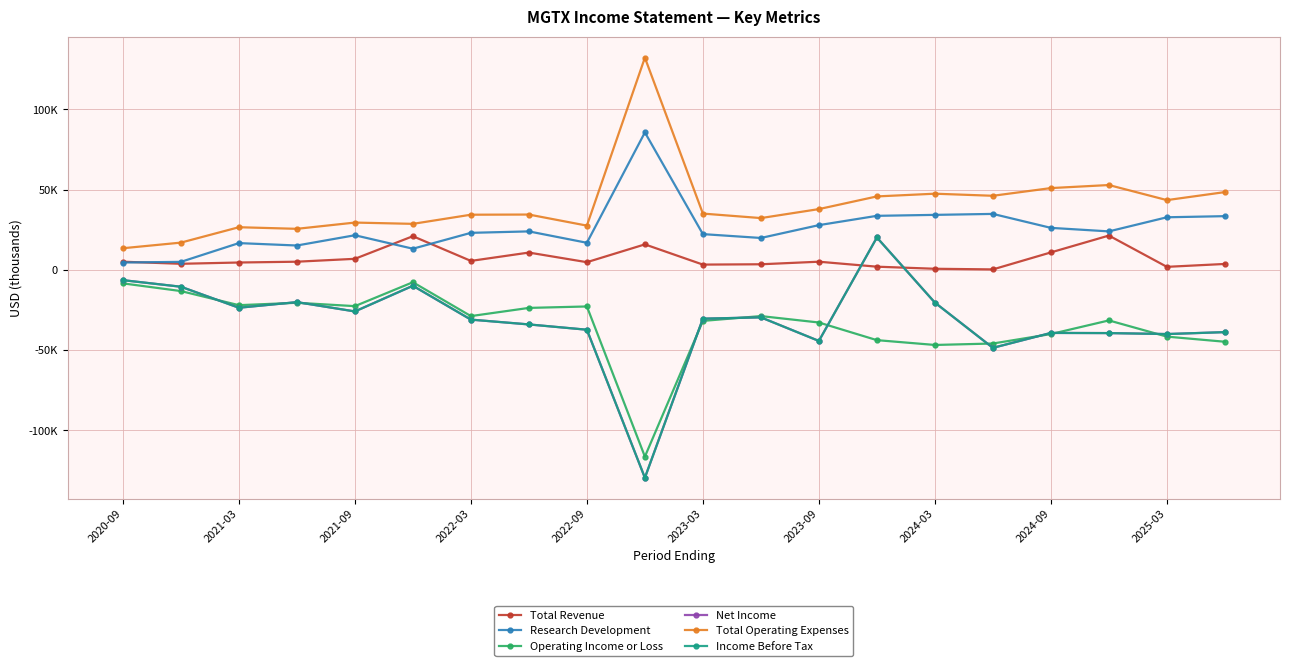

Which series has the largest total across all categories?

Total Operating Expenses